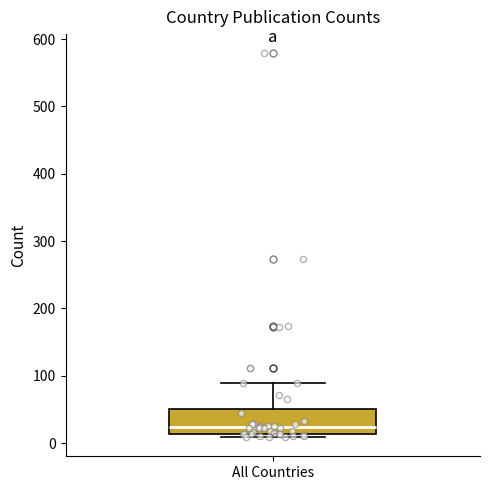

Transcribe this box plot: give where the median line is, the range the box spans, and where the two whiskers end, as read against the y-axis. The values are not printed on the chart, so give them approximately, as read against the axis.

median 20, box 10 to 50, whiskers 10 (just below the box's lower edge) to 90